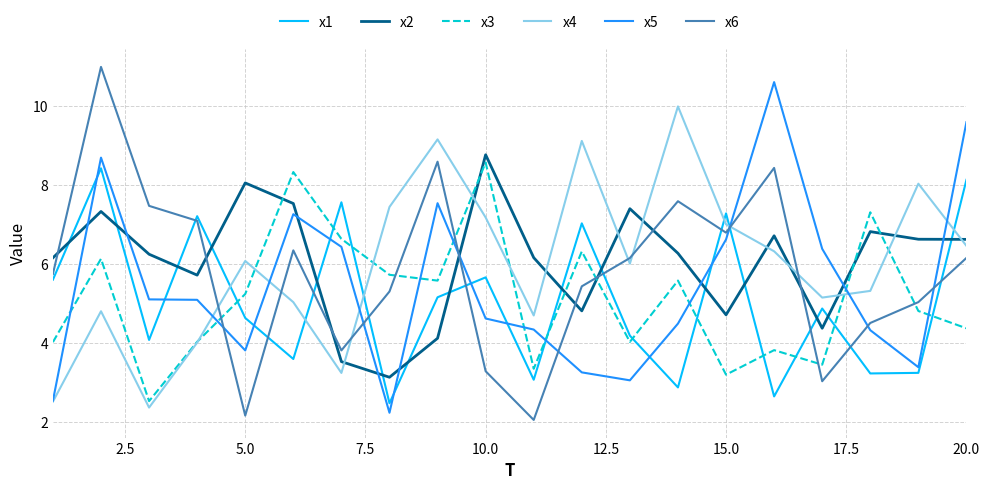

Which series has the largest range (max minus min)?

x6